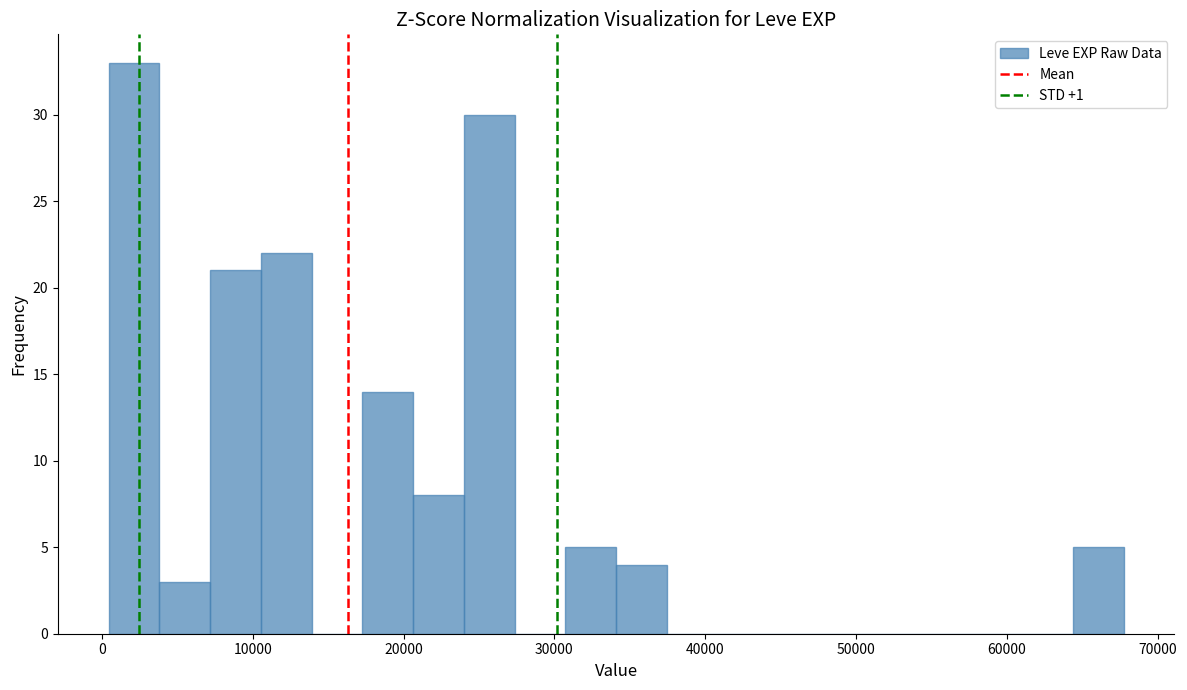

Around what value on the x-axis is the tallest bar? Give the approximate position of its centre, as read against the axis.

2000